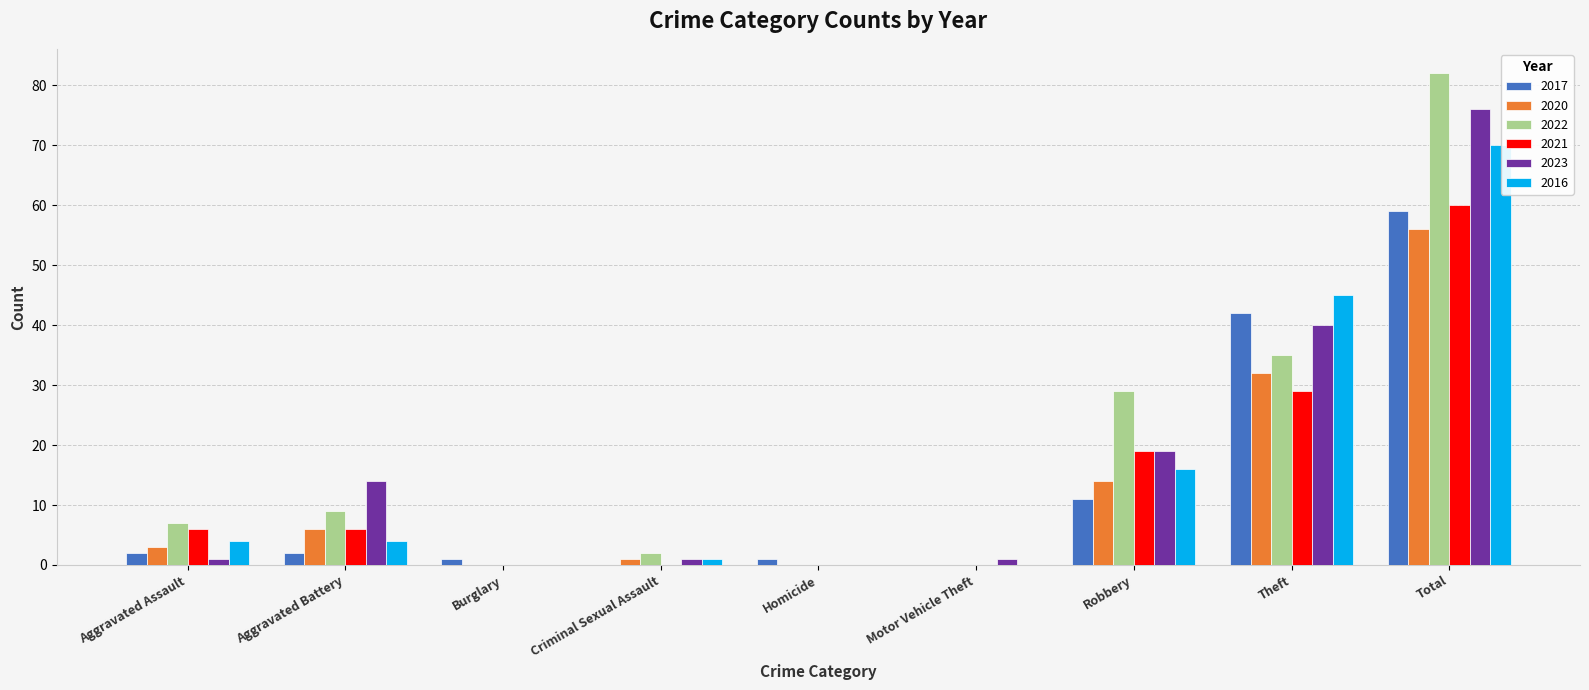

How many groups of bars are there?

9